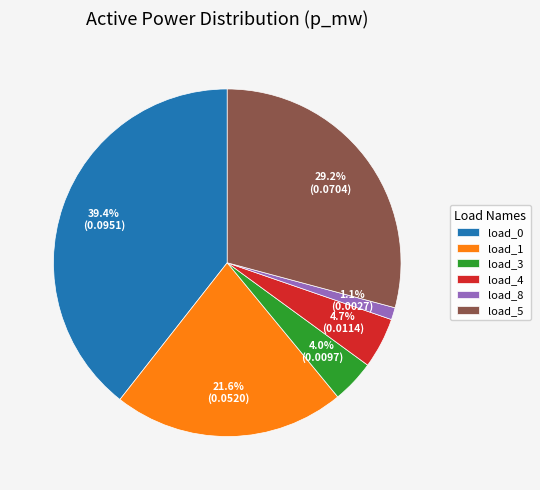

Which has a higher value, load_4 or load_8?

load_4